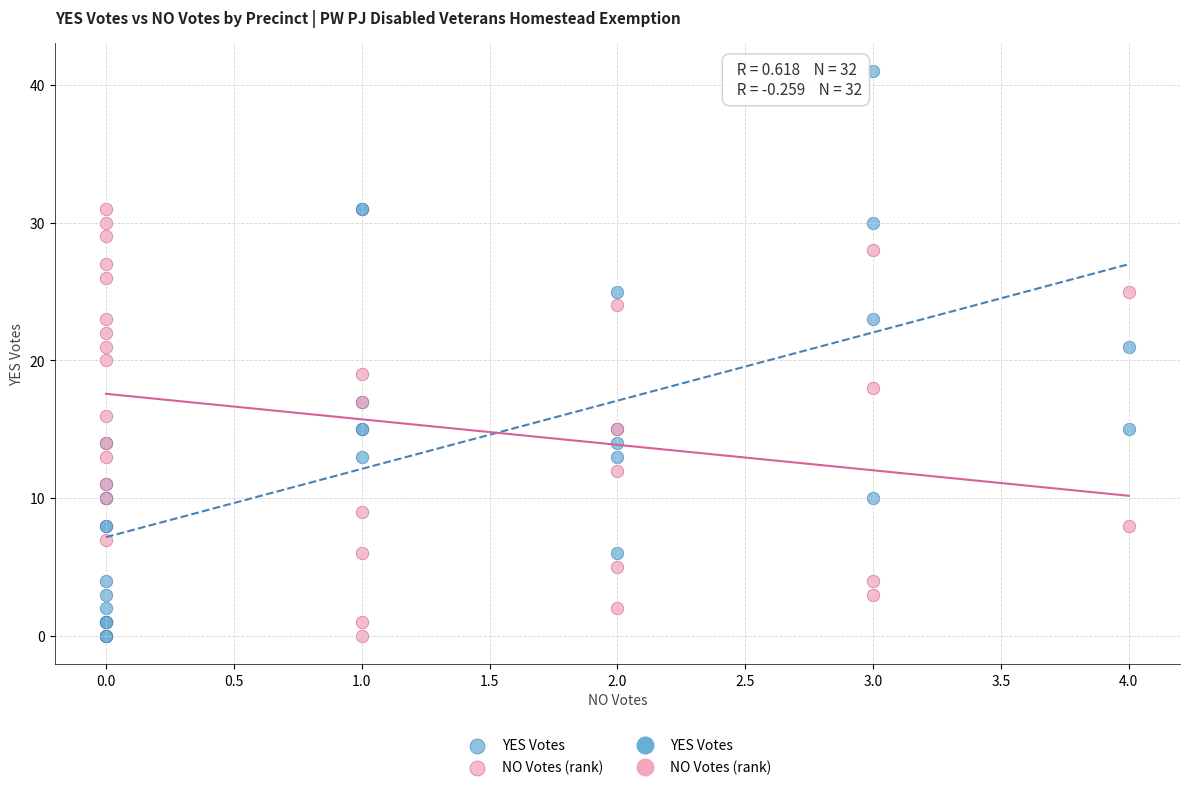

Which series has the widest spread of Y values?

YES Votes